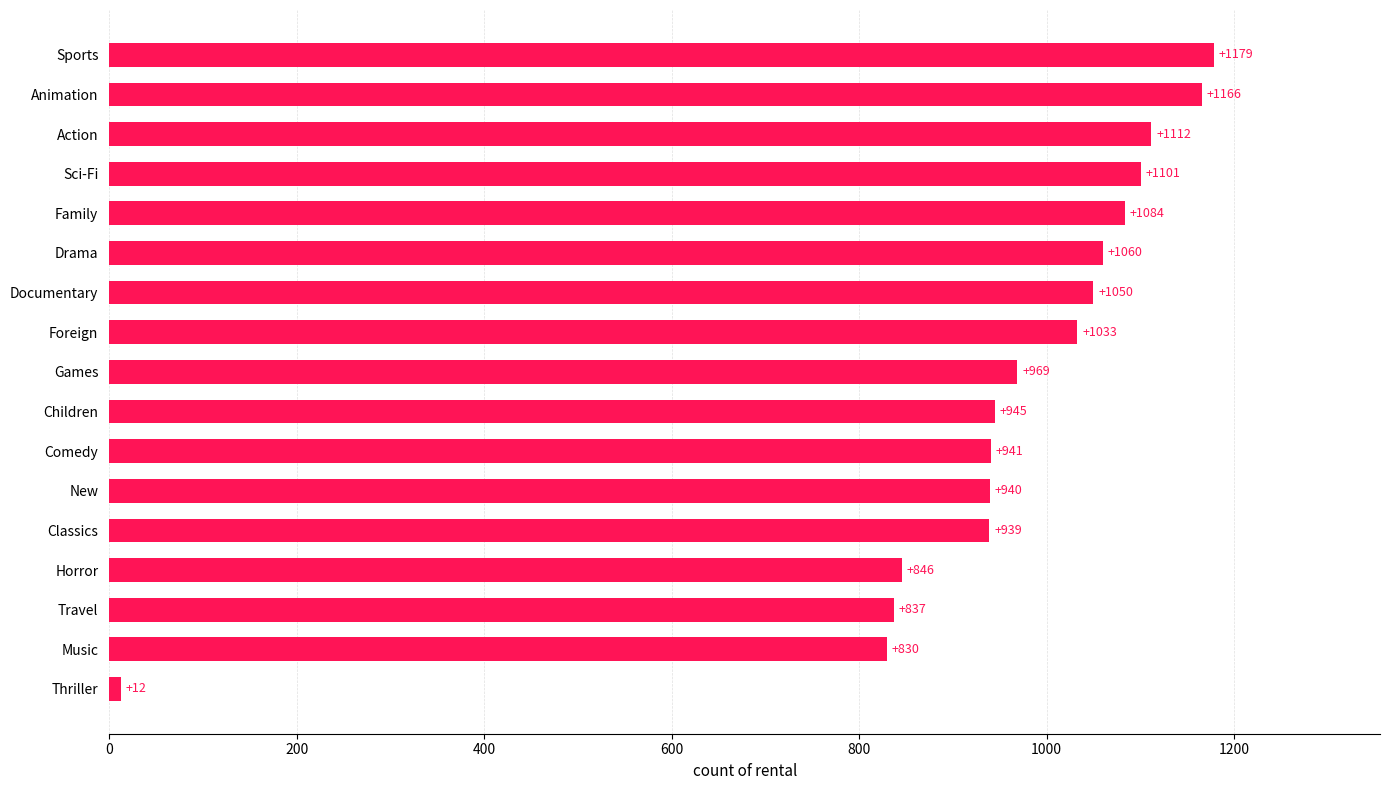

The chart shows a value of 837 at Travel. True or false?

True